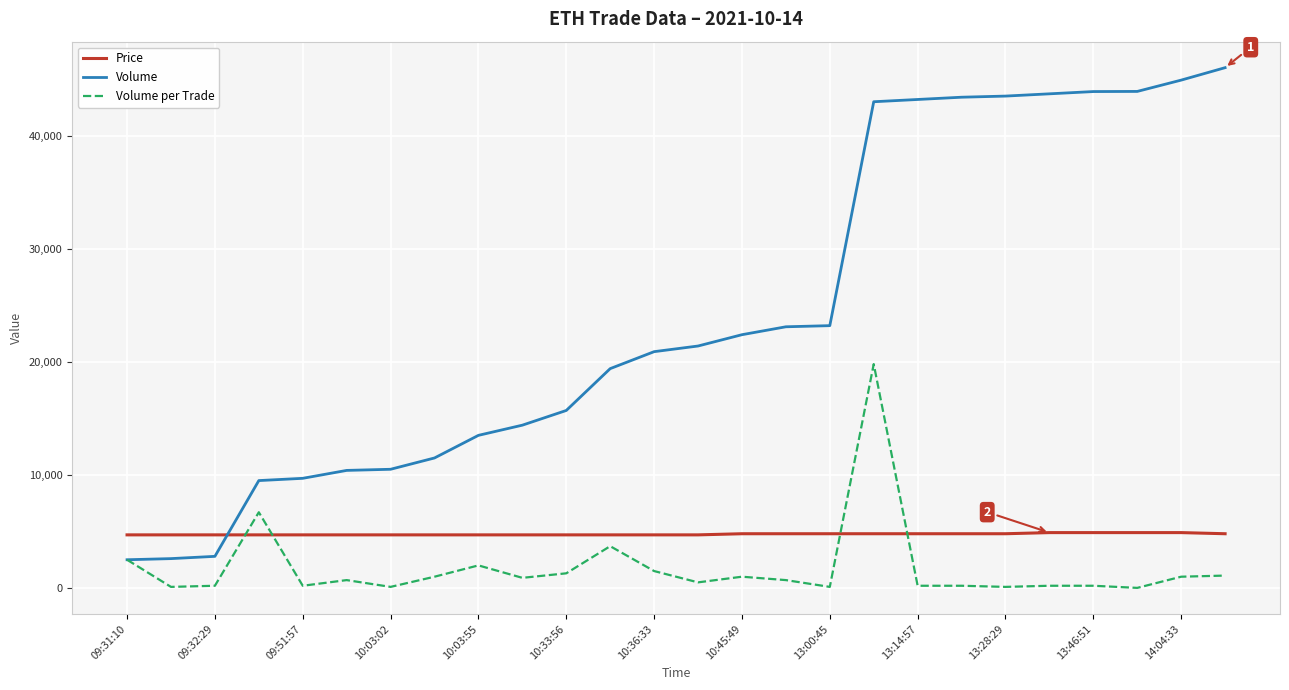

Which series has the largest total across all categories?

Volume